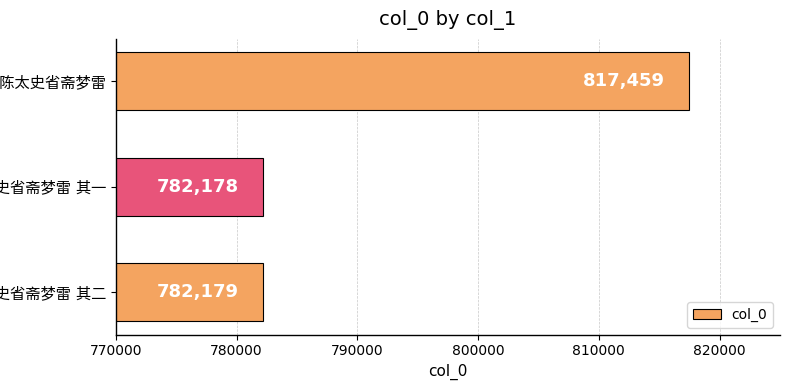

What is the maximum value shown in the chart?

817459